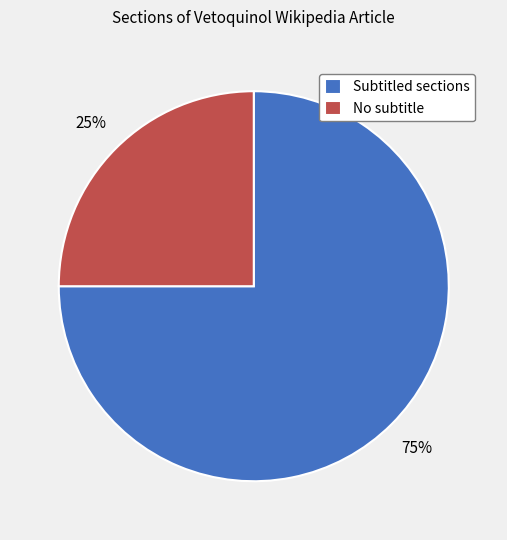

Is there any slice that represents more than half of the pie?

Yes